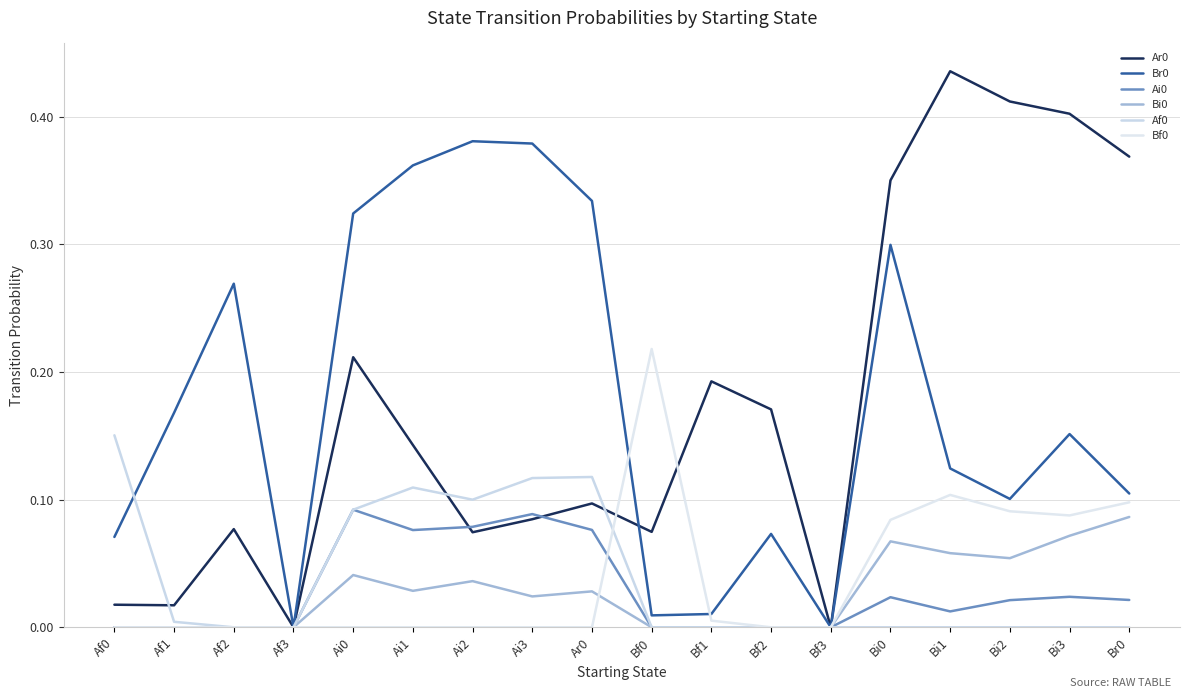

What is the difference between the maximum and second lowest values in the Ai0 series?

0.1